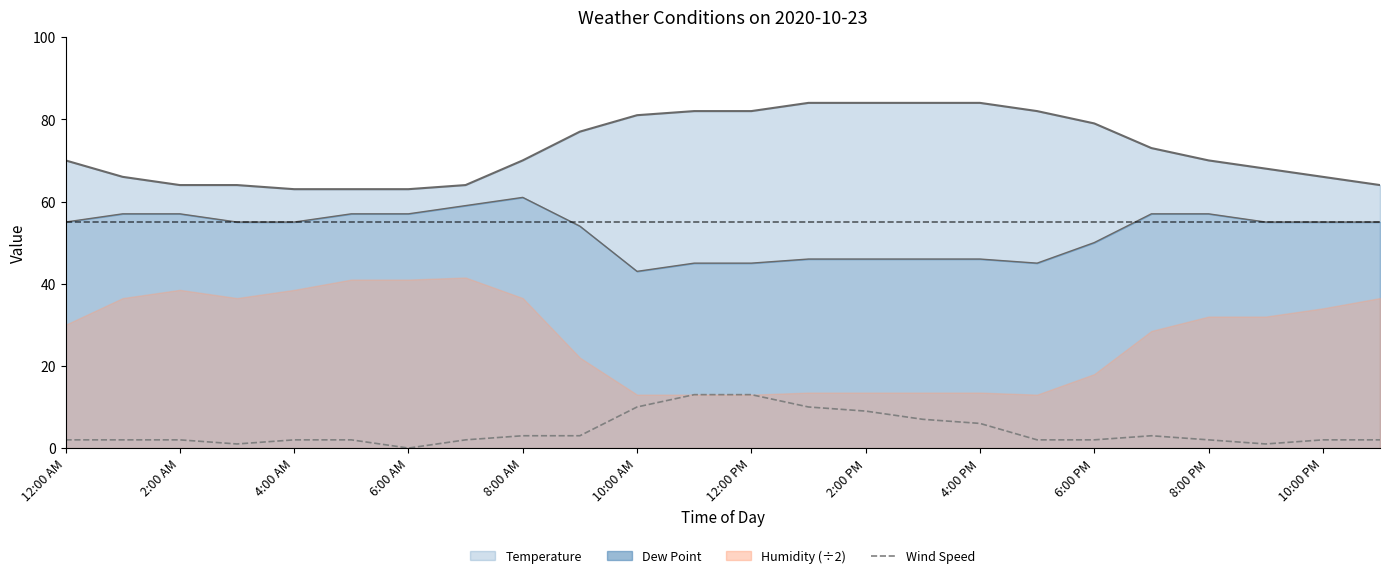

What is the sum of the values at 6:00 PM and 2:00 PM?

11